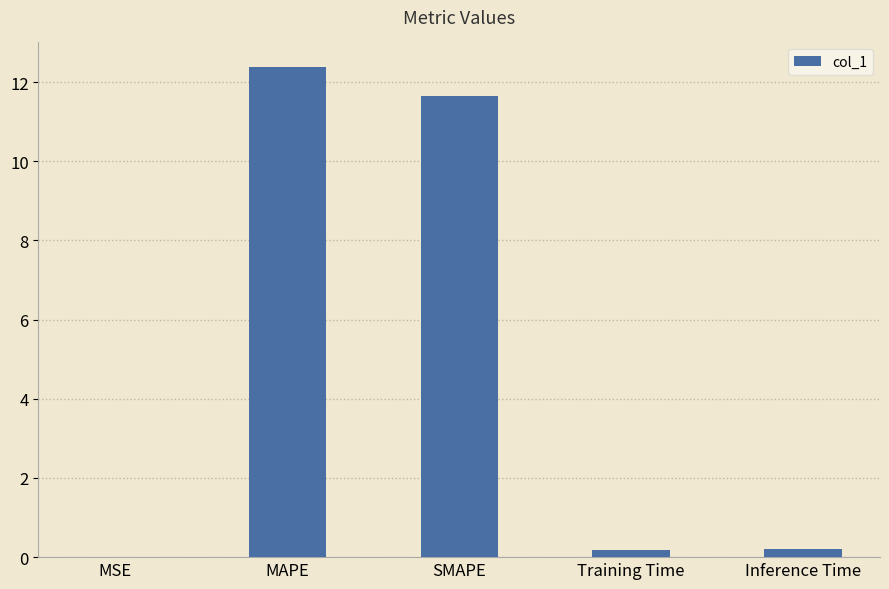

Between Inference Time and MAPE, which is larger?

MAPE